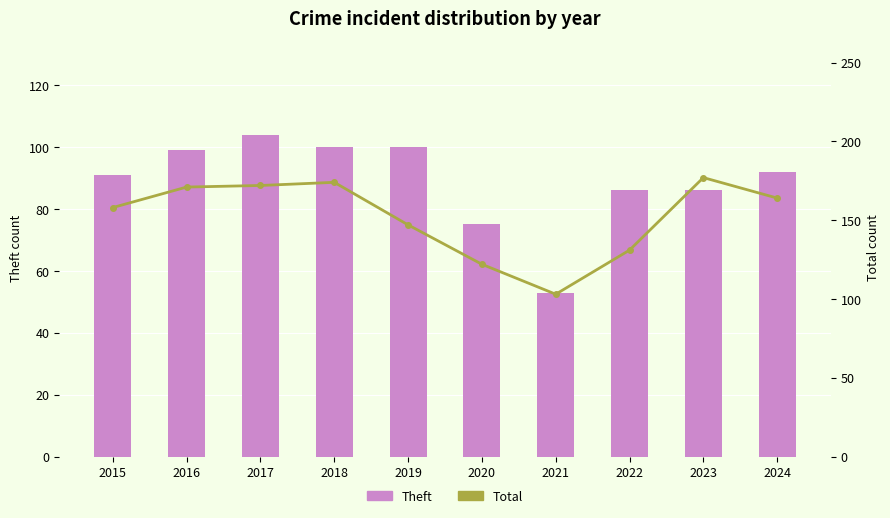

Reading left to right, extract all data points from this chart.

Theft: 2015=91	2016=99	2017=104	2018=100	2019=100	2020=75	2021=53	2022=86	2023=86	2024=92
Total: 2015=158	2016=171	2017=172	2018=174	2019=147	2020=122	2021=103	2022=131	2023=177	2024=164